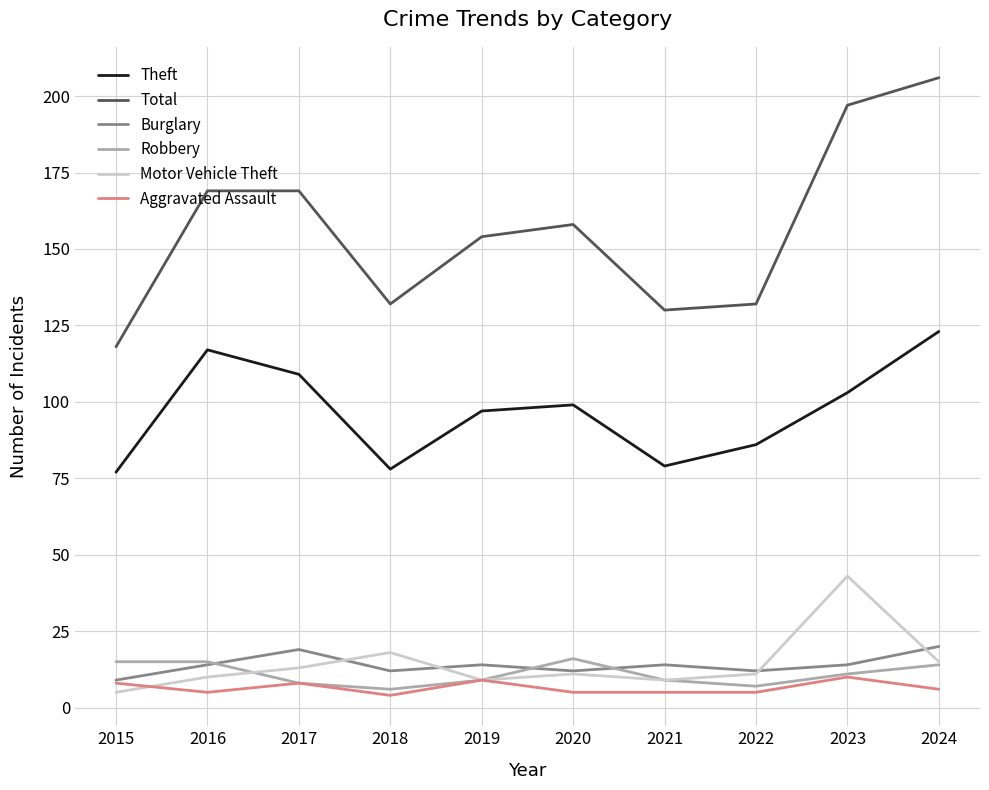

What is the minimum value for Theft?

77